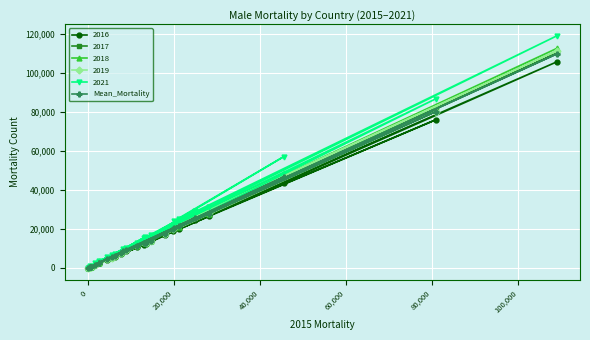

What are all the series names shown in the legend?

2016, 2017, 2018, 2019, 2021, Mean_Mortality